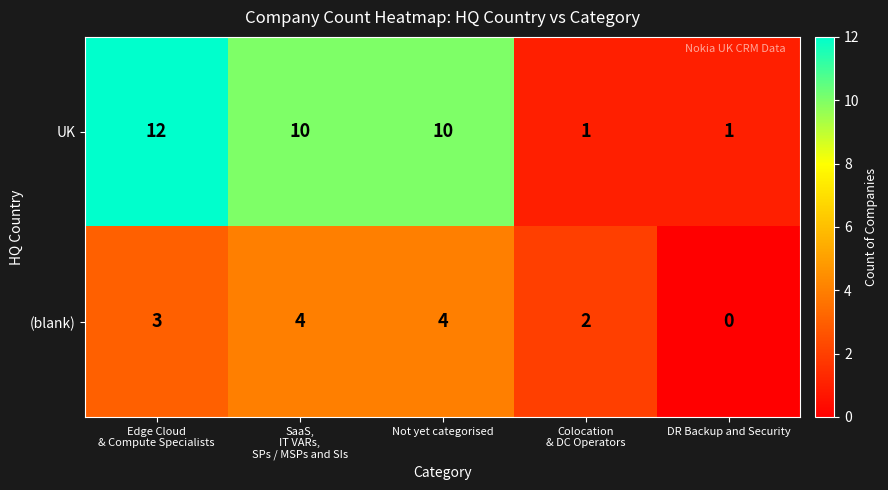

Count the number of data series in this chart.

2